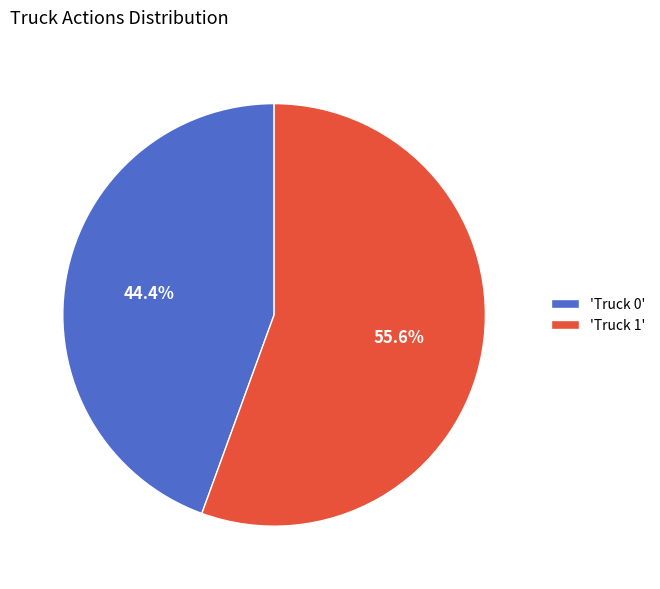

Between 'Truck 0' and 'Truck 1', which is larger?

'Truck 1'